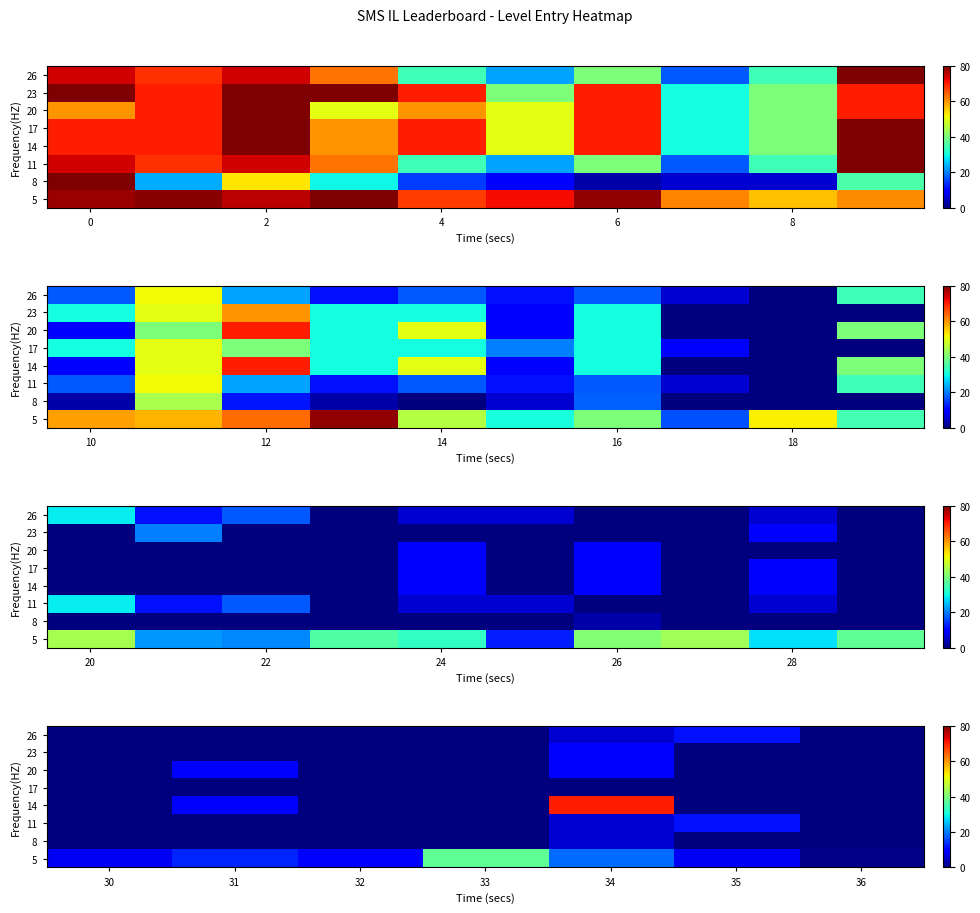

What is the difference between the highest and lowest values at 34?

70.0